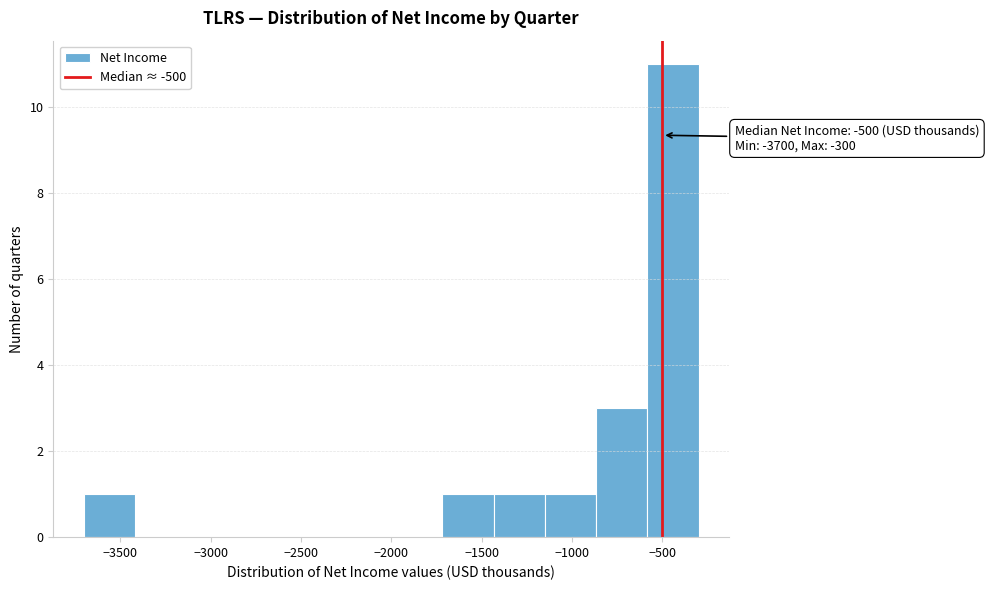

Which range on the x-axis has the tallest bar?

-600 to -300